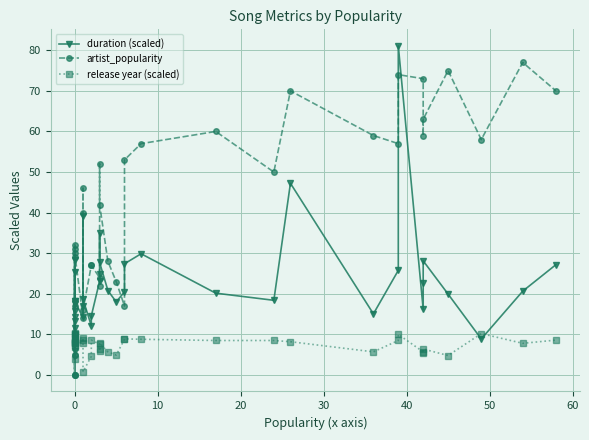

How many positive values does the artist_popularity series have?

37